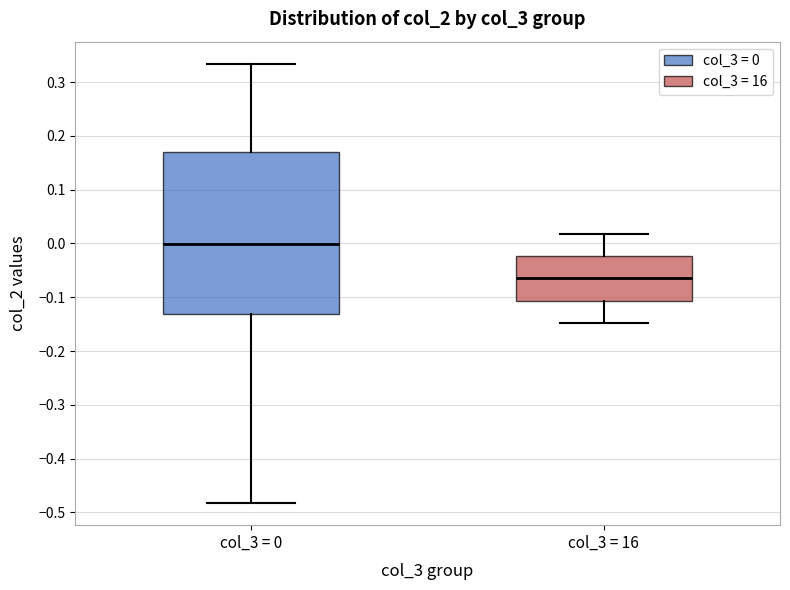

Reading left to right, read every box against the y-axis: the position of its median line, the range the box covers, and the ends of its whiskers. The values are not printed on the chart, so give them approximately, as read against the axis.

col_3 = 0: median 0.00, box -0.13 to 0.17, whiskers -0.48 to 0.33
col_3 = 16: median -0.07, box -0.11 to -0.02, whiskers -0.15 to 0.02